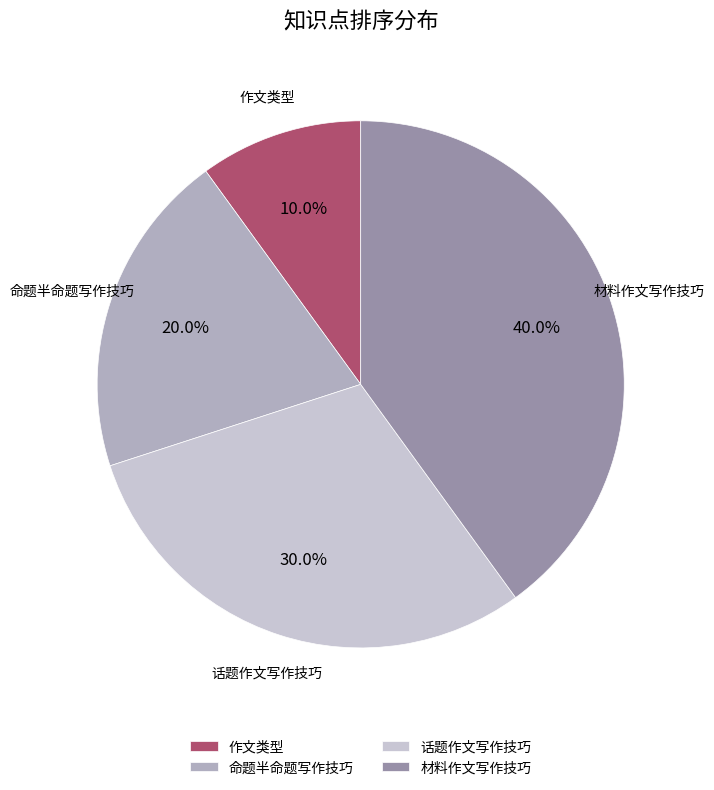

What is the ratio of the value at 作文类型 to the value at 话题作文写作技巧?

0.3